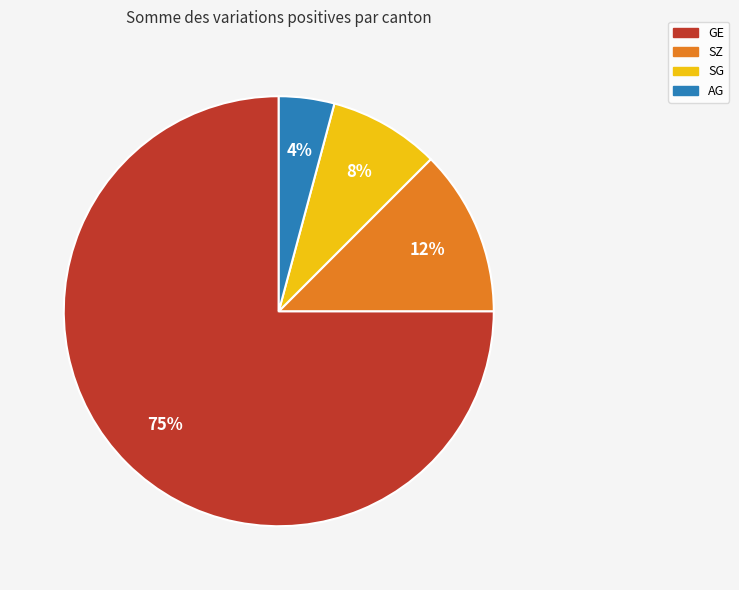

Does any single category account for the majority?

Yes